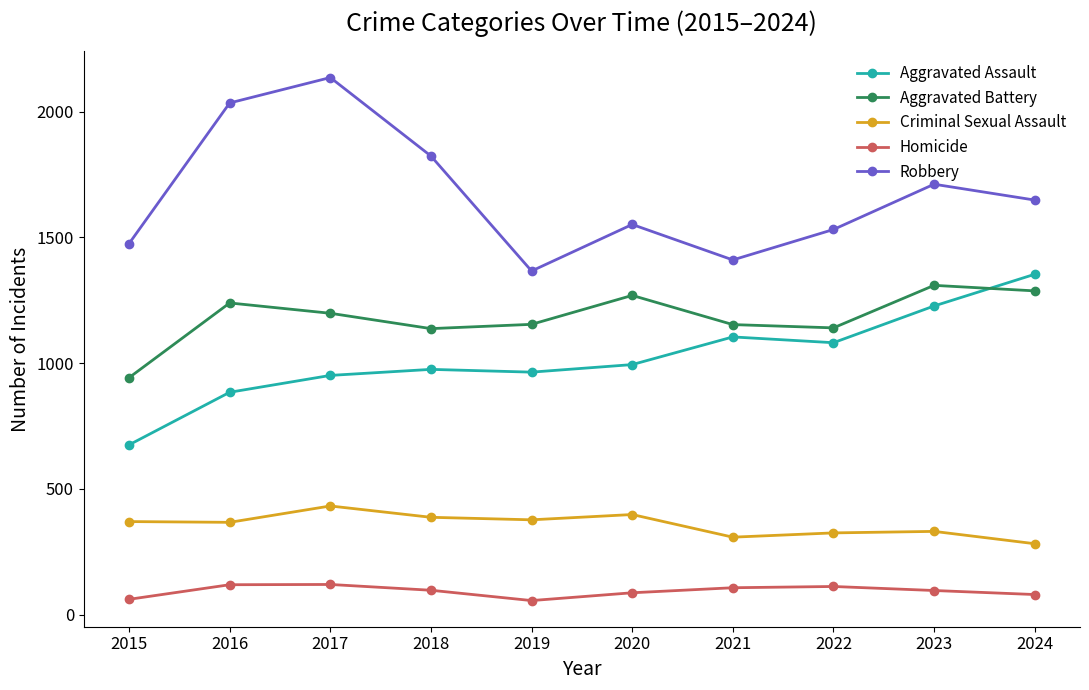

Is it true that Aggravated Assault equals 1443 at 2016?

False